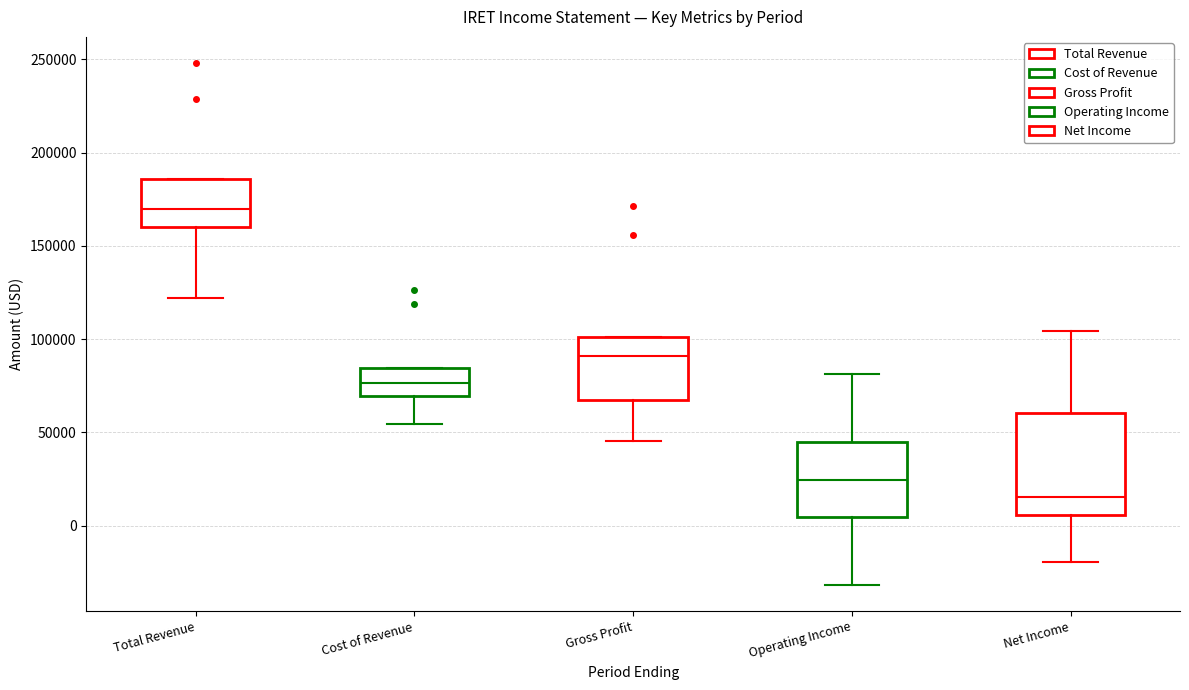

Which box has the lowest median line?

Net Income